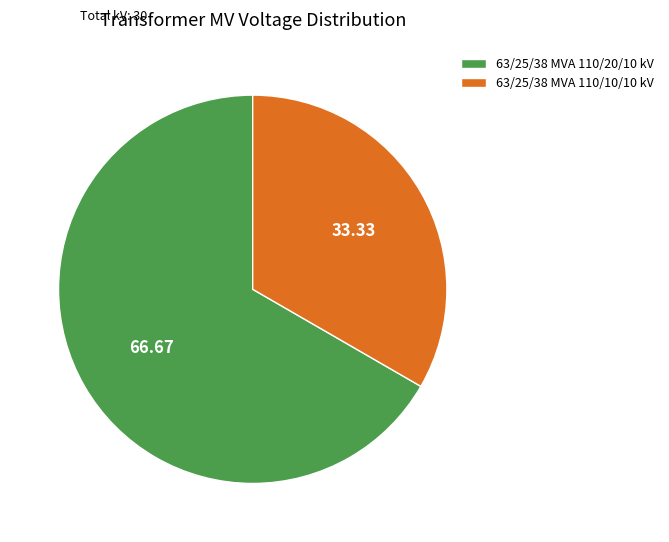

Which has a higher value, 63/25/38 MVA 110/20/10 kV or 63/25/38 MVA 110/10/10 kV?

63/25/38 MVA 110/20/10 kV